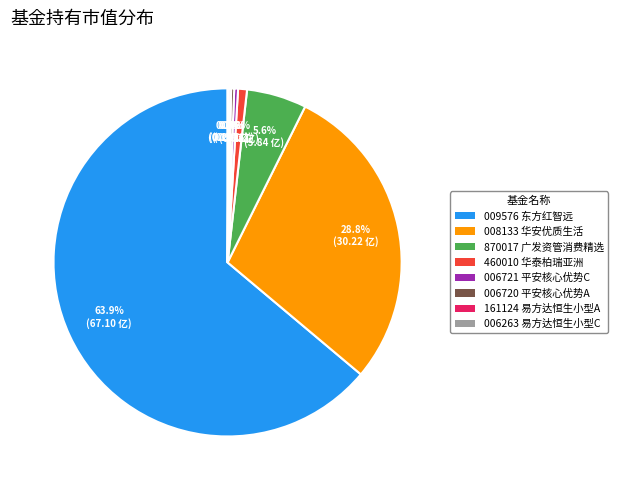

Is there any slice that represents more than half of the pie?

Yes